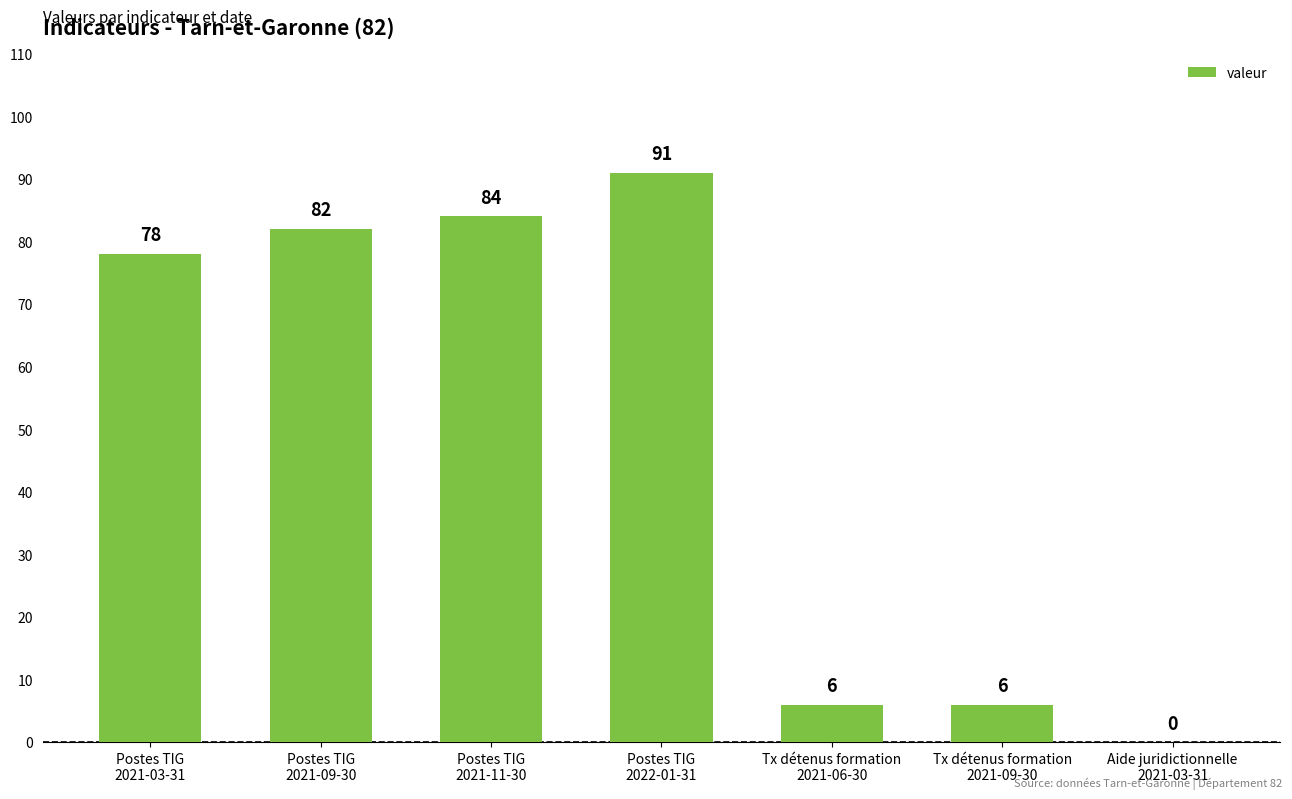

Reading left to right, extract all data points from this chart.

Postes TIG
2021-03-31=78	Postes TIG
2021-09-30=82	Postes TIG
2021-11-30=84	Postes TIG
2022-01-31=91	Tx détenus formation
2021-06-30=6	Tx détenus formation
2021-09-30=6	Aide juridictionnelle
2021-03-31=0